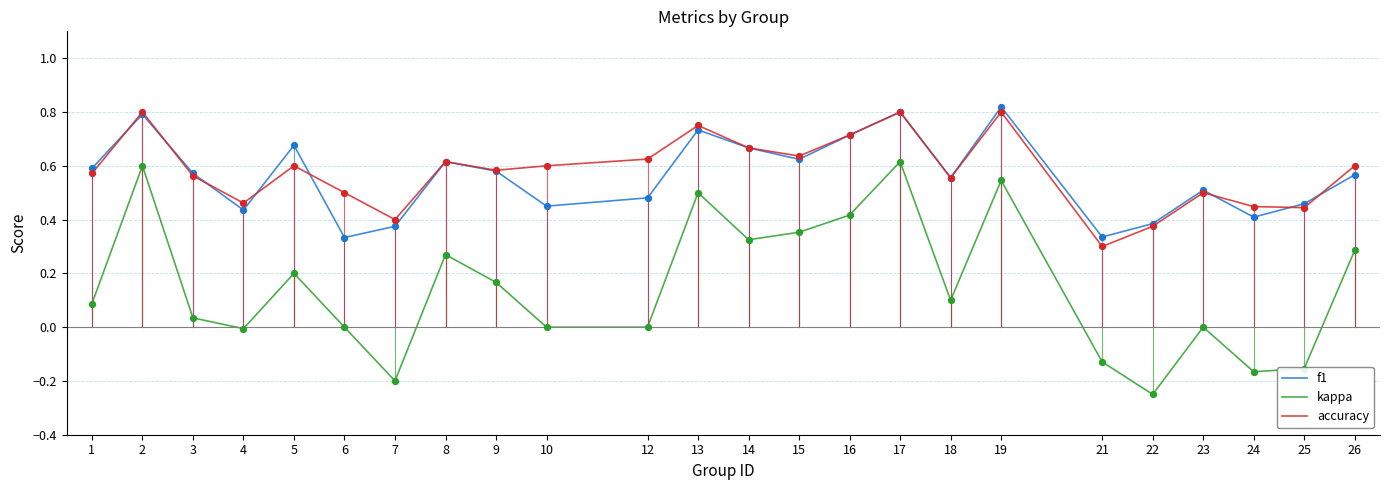

The value of kappa at 26 is 0.5. True or false?

False